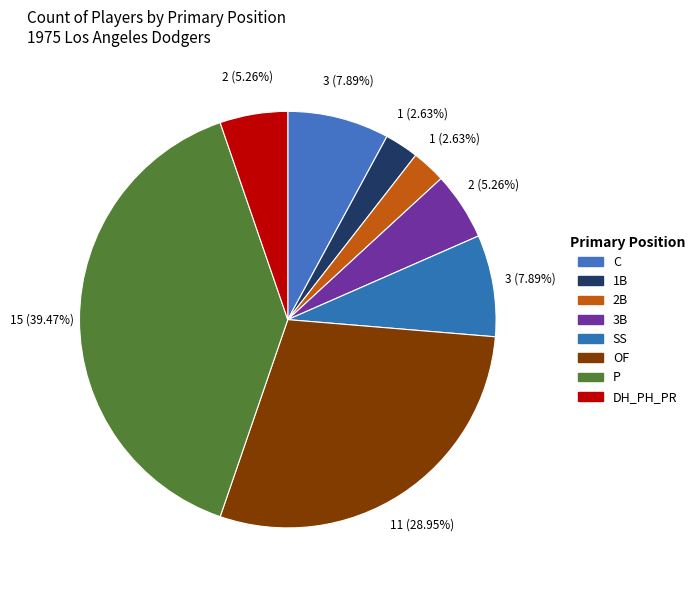

Count the number of slices in the pie.

8